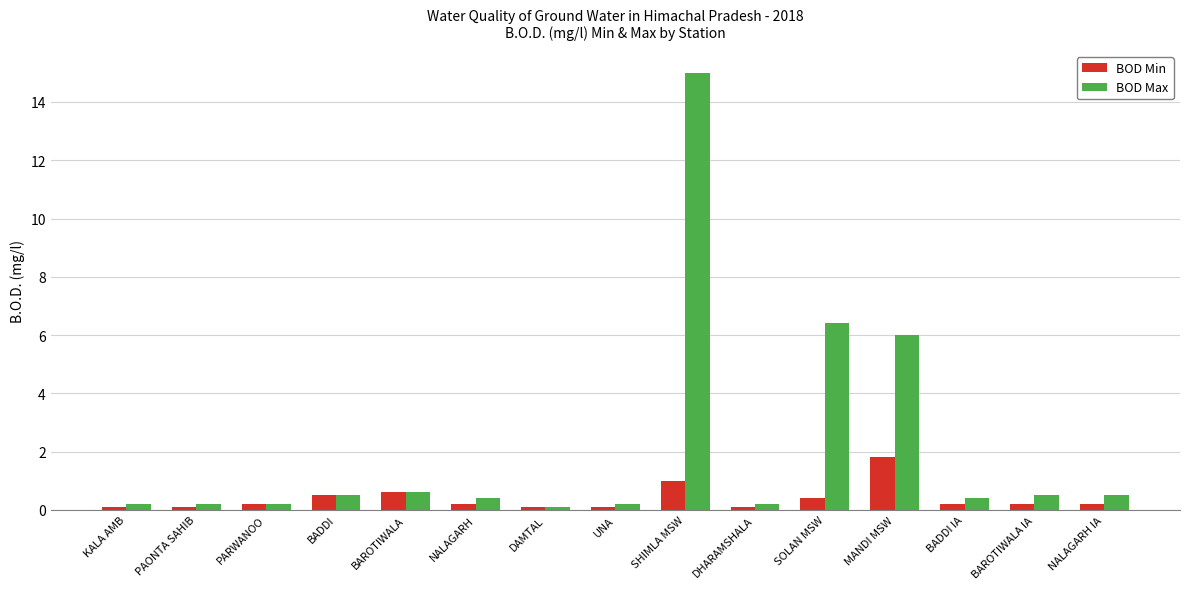

What is the difference between the second highest and minimum values in the BOD Min series?

0.9